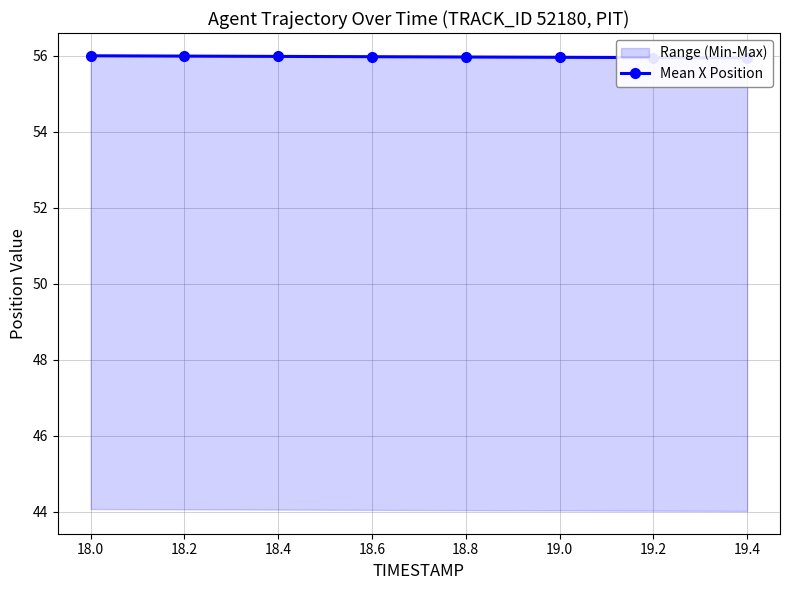

What is the ratio of the value at 18.6 to the value at 18.2?

1.0